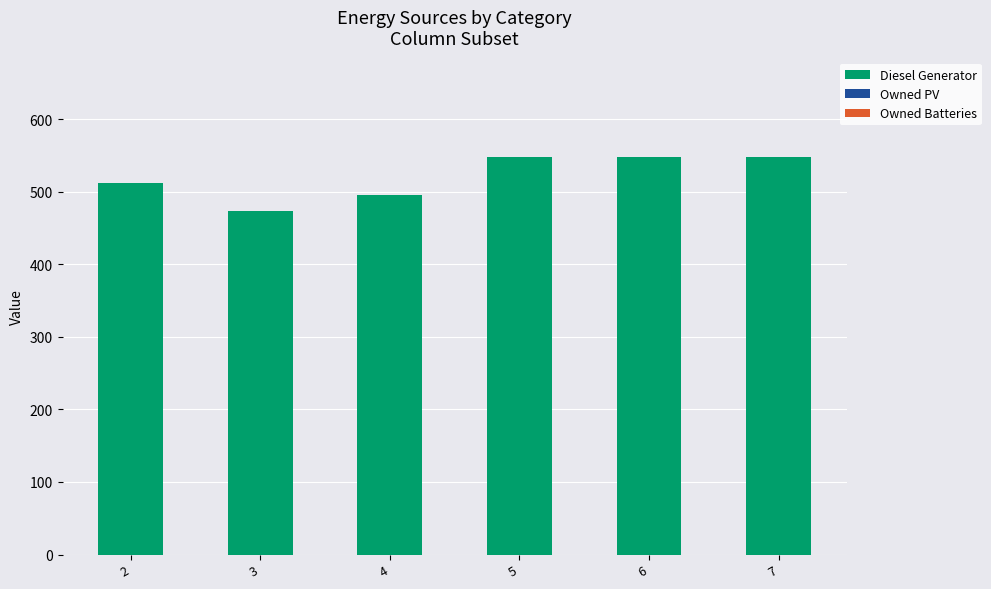

What is the minimum value shown in the chart?

474